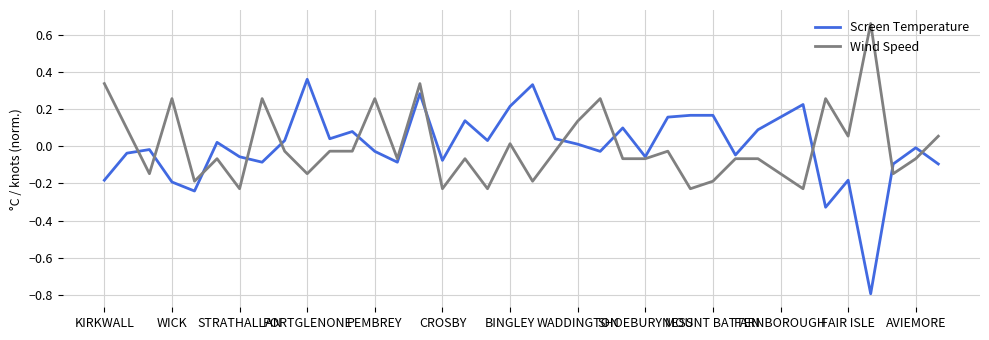

What are all the series names shown in the legend?

Screen Temperature, Wind Speed